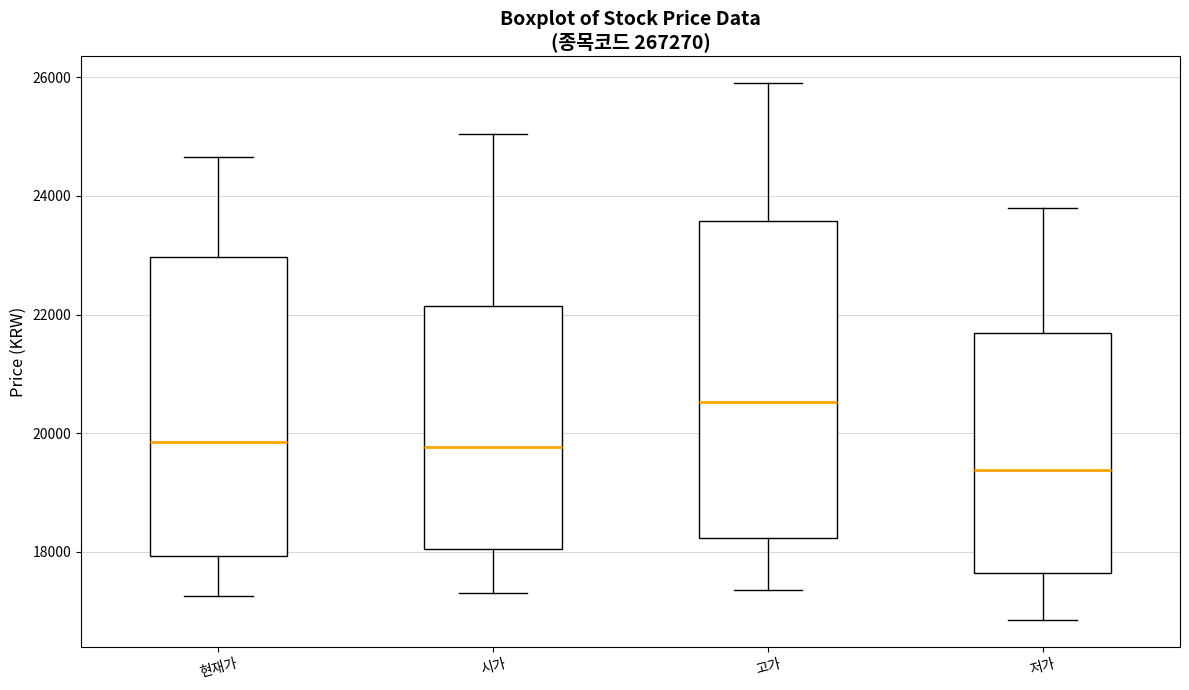

Where does the upper whisker of the box for 저가 end on the y-axis? The values are not printed on the chart, so give them approximately, as read against the axis.

23800